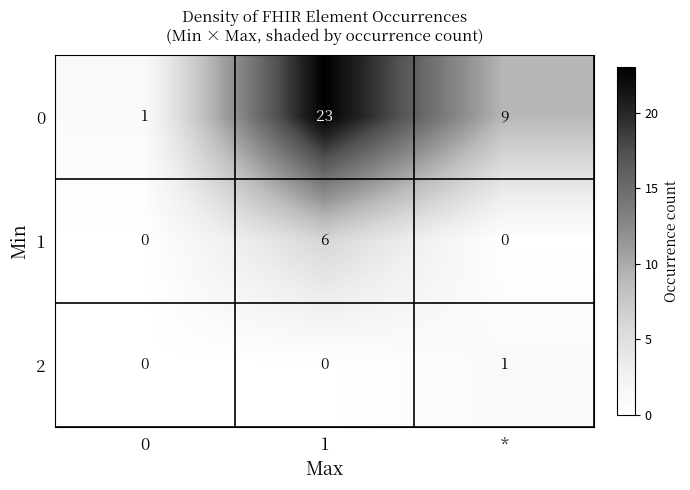

Which category has the highest value in the 2 series?

*